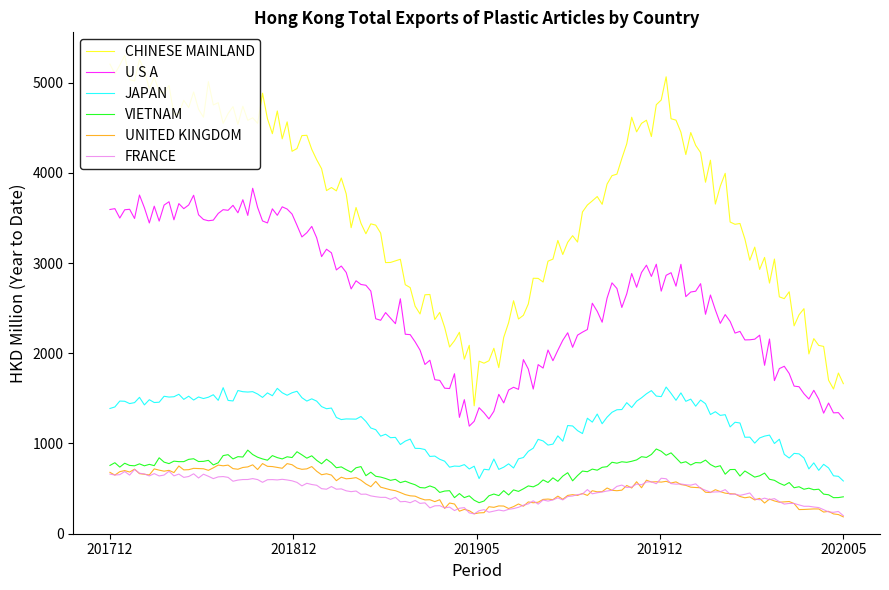

What is the maximum value for VIETNAM?

939.0